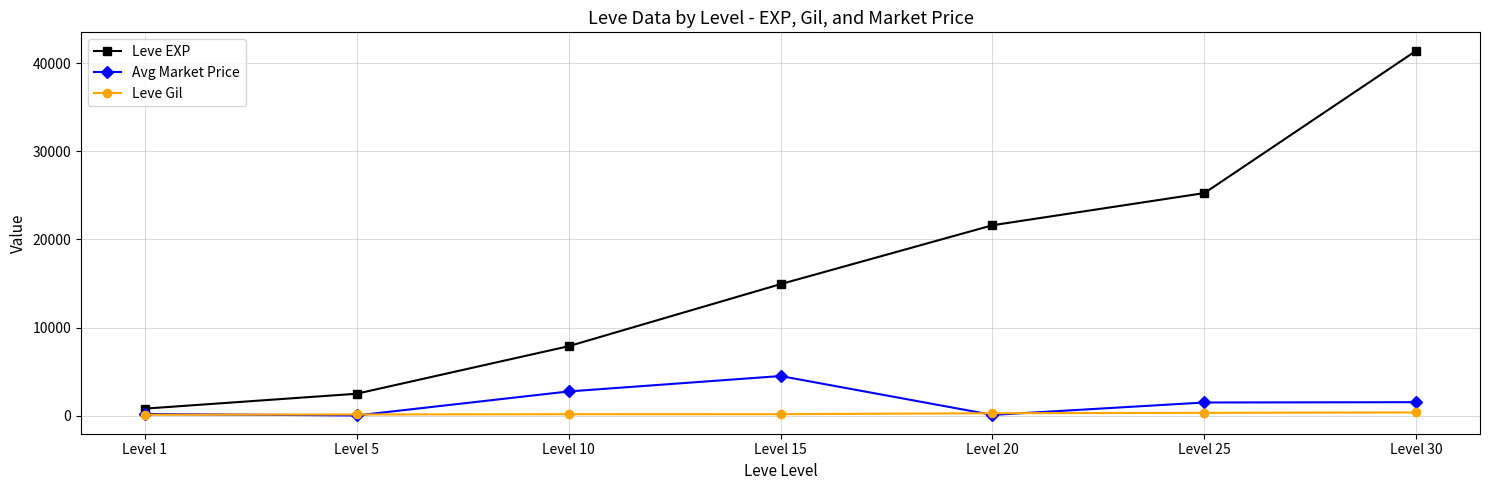

Is this an area chart (filled region under the line)?

No